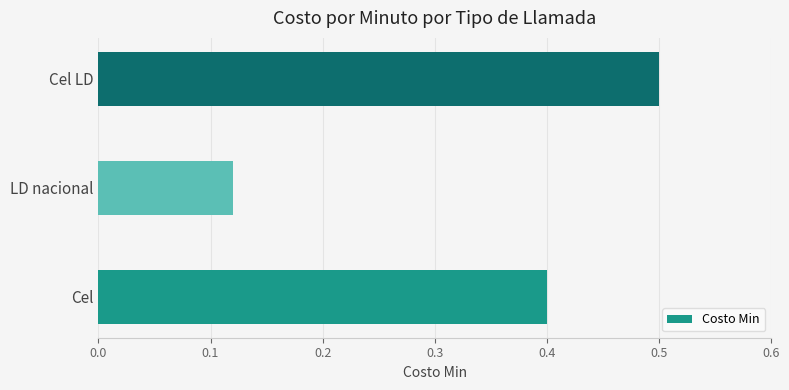

Which label corresponds to the smallest value in the chart?

LD nacional